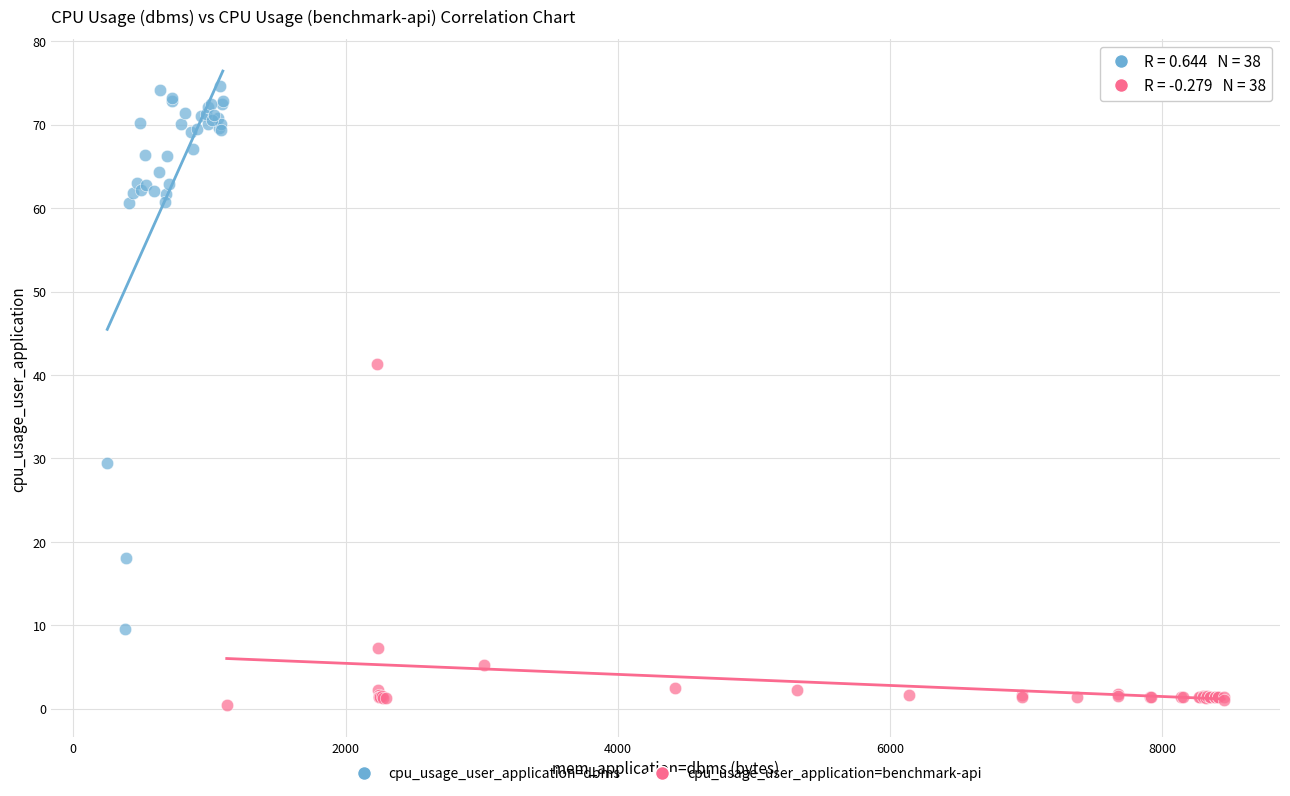

Which series contains the lowest Y value?

cpu_usage_user_application=benchmark-api